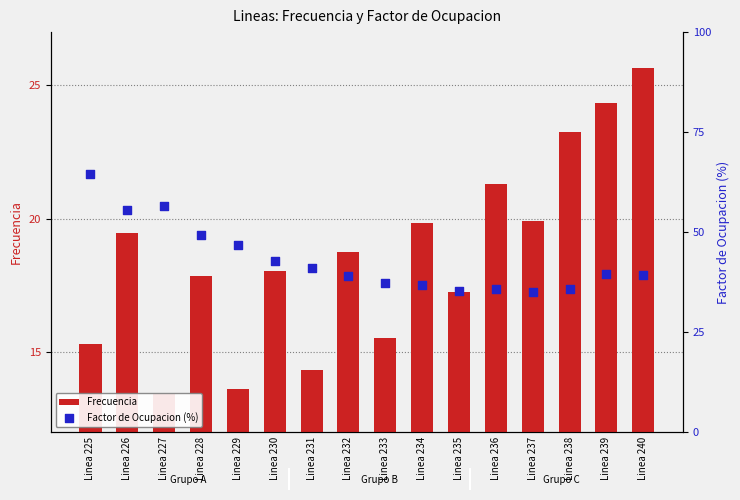

Which series contains the lowest Y value?

Frecuencia